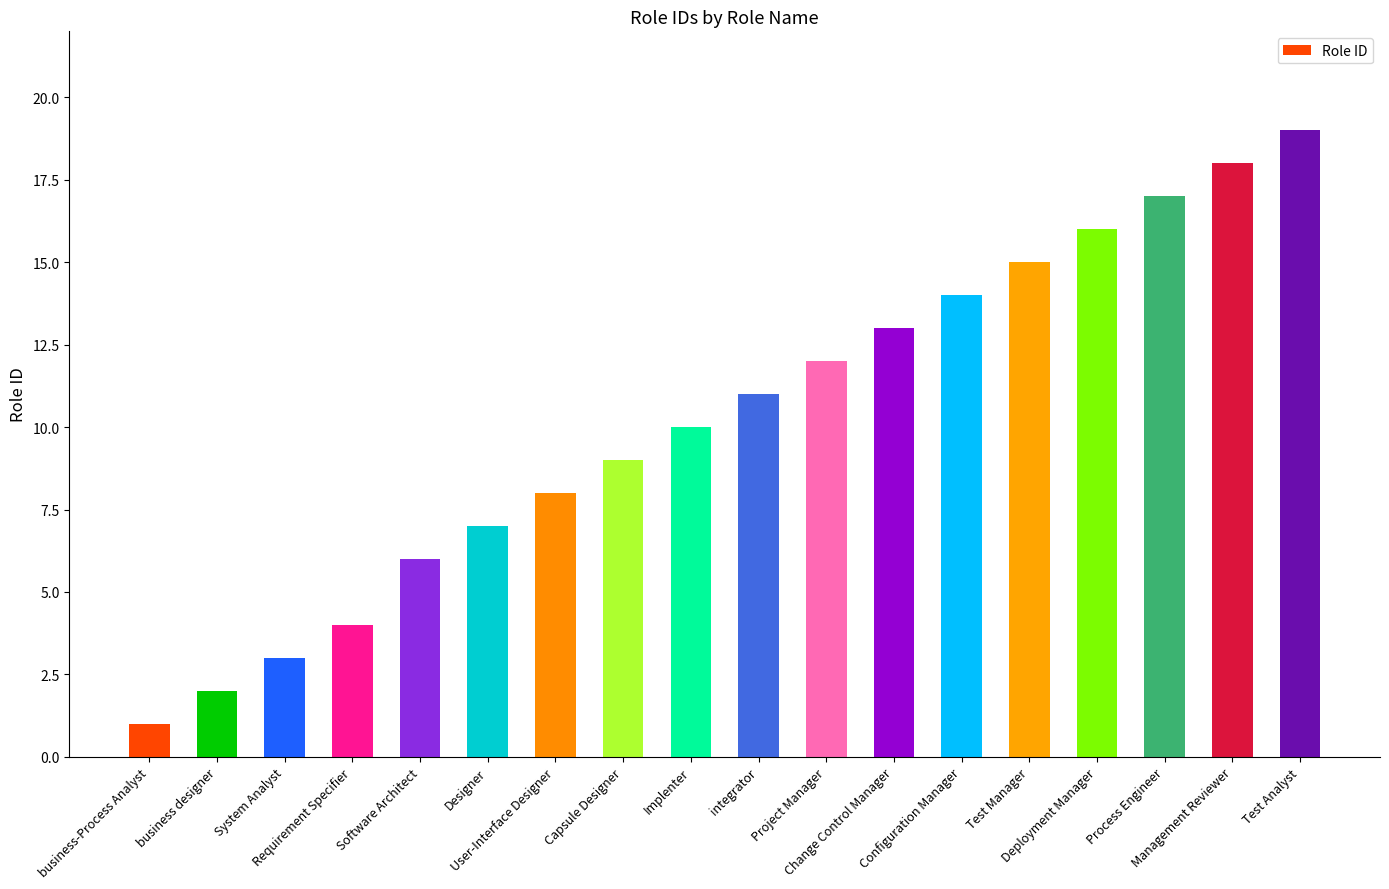

What is the difference between the maximum and minimum values?

18